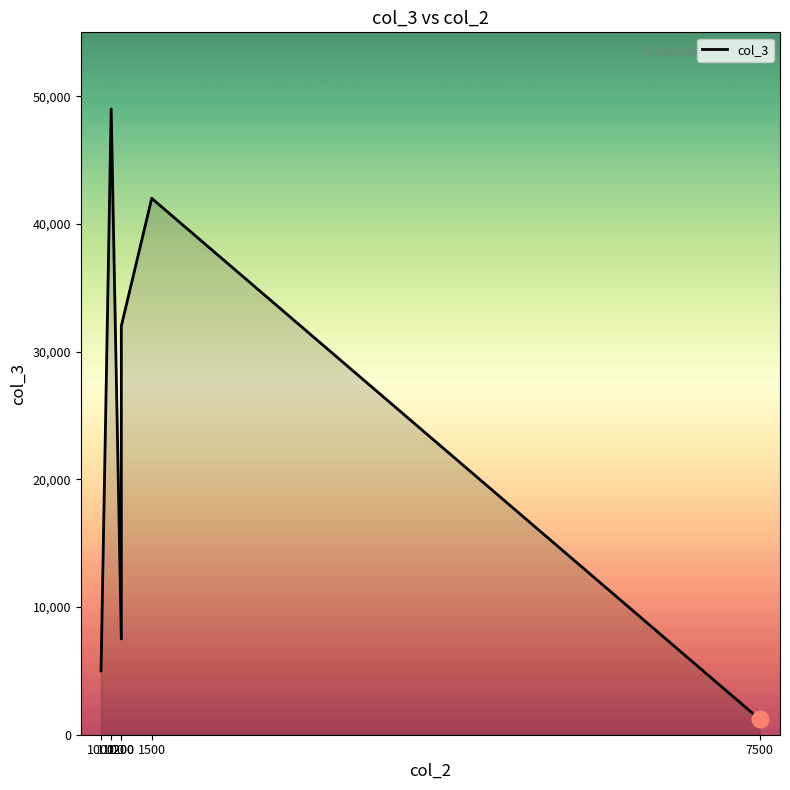

The value at 1000 is 5000. True or false?

True